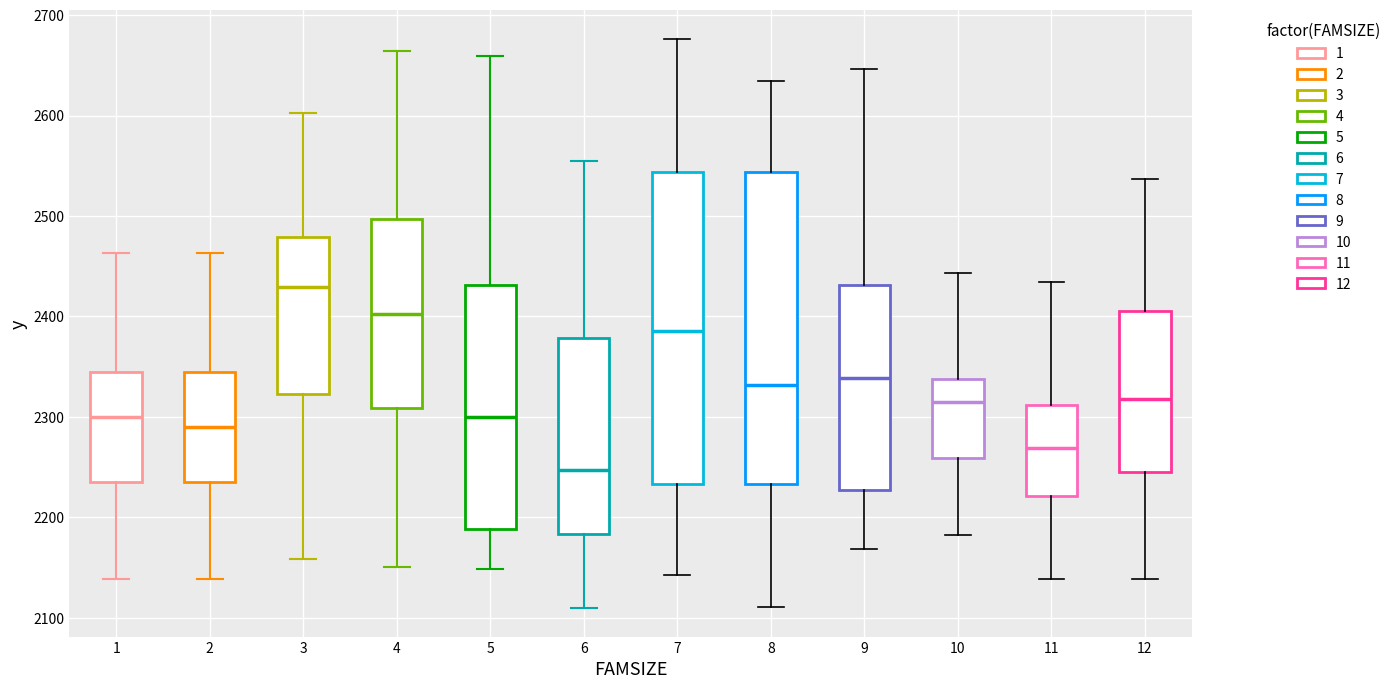

Reading left to right, read every box against the y-axis: the position of its median line, the range the box covers, and the ends of its whiskers. The values are not printed on the chart, so give them approximately, as read against the axis.

1: median 2300, box 2230 to 2340, whiskers 2140 to 2460
2: median 2290, box 2230 to 2340, whiskers 2140 to 2460
3: median 2430, box 2320 to 2480, whiskers 2160 to 2600
4: median 2400, box 2310 to 2500, whiskers 2150 to 2660
5: median 2300, box 2190 to 2430, whiskers 2150 to 2660
6: median 2250, box 2180 to 2380, whiskers 2110 to 2550
7: median 2390, box 2230 to 2540, whiskers 2140 to 2680
8: median 2330, box 2230 to 2540, whiskers 2110 to 2630
9: median 2340, box 2230 to 2430, whiskers 2170 to 2650
10: median 2310, box 2260 to 2340, whiskers 2180 to 2440
11: median 2270, box 2220 to 2310, whiskers 2140 to 2430
12: median 2320, box 2250 to 2410, whiskers 2140 to 2540